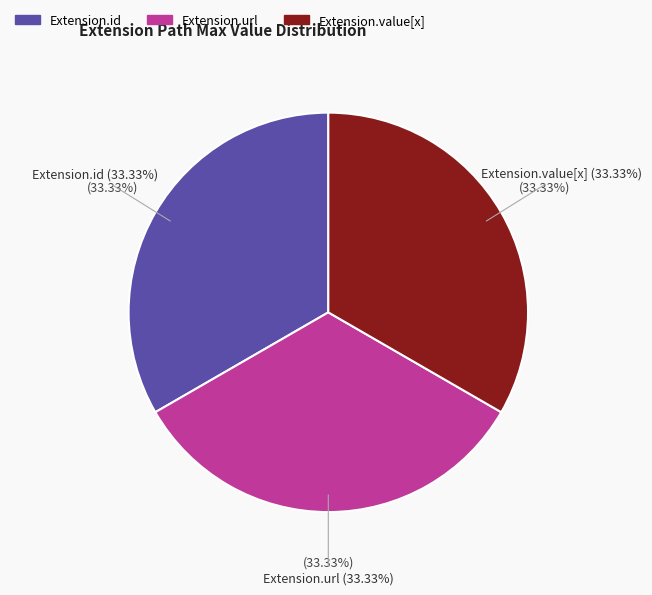

Is there any slice that represents more than half of the pie?

Yes